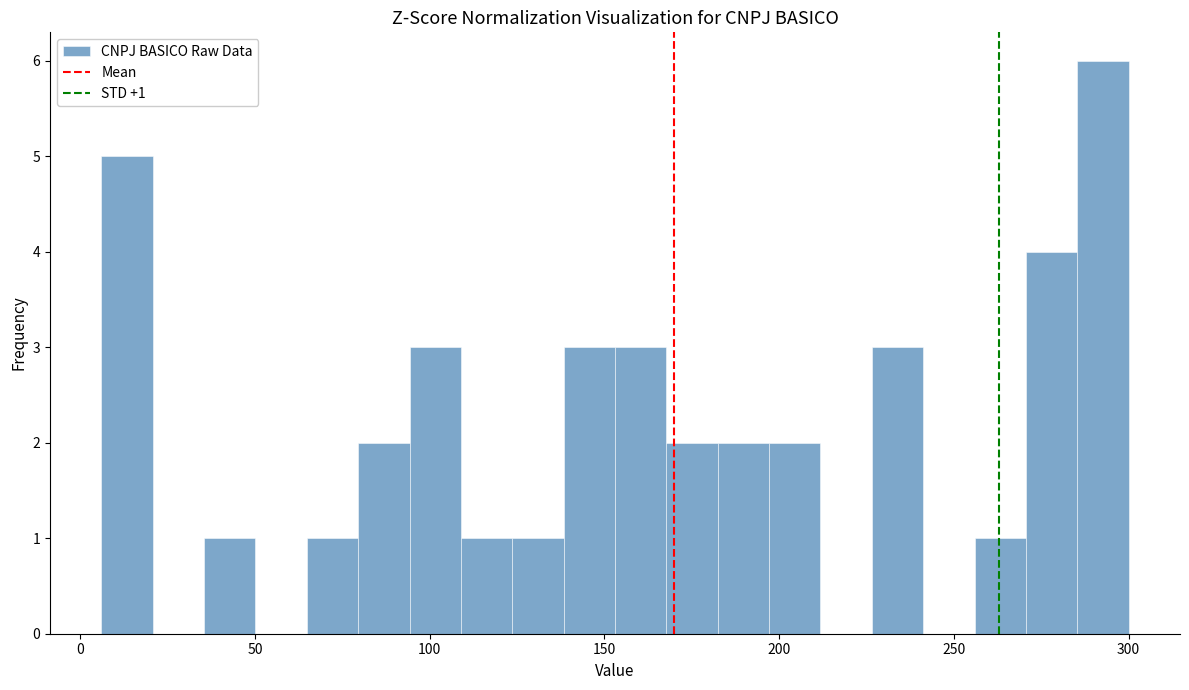

Read against the x-axis, roughly where is the centre of the tallest bar?

295